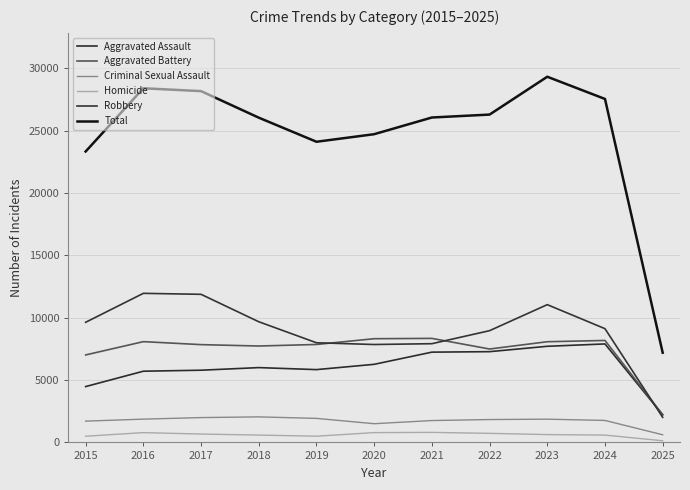

Reading left to right, transcribe all the data shown in this chart.

Aggravated Assault: 2015=4480	2016=5713	2017=5793	2018=6002	2019=5841	2020=6265	2021=7242	2022=7281	2023=7712	2024=7901	2025=2211
Aggravated Battery: 2015=7018	2016=8085	2017=7845	2018=7734	2019=7858	2020=8320	2021=8346	2022=7494	2023=8078	2024=8180	2025=2228
Criminal Sexual Assault: 2015=1708	2016=1868	2017=1992	2018=2049	2019=1928	2020=1501	2021=1754	2022=1835	2023=1865	2024=1763	2025=613
Homicide: 2015=496	2016=786	2017=672	2018=588	2019=499	2020=787	2021=805	2022=727	2023=629	2024=587	2025=132
Robbery: 2015=9638	2016=11960	2017=11881	2018=9681	2019=7995	2020=7855	2021=7920	2022=8965	2023=11053	2024=9124	2025=2011
Total: 2015=23340	2016=28412	2017=28183	2018=26054	2019=24121	2020=24728	2021=26067	2022=26302	2023=29337	2024=27555	2025=7195